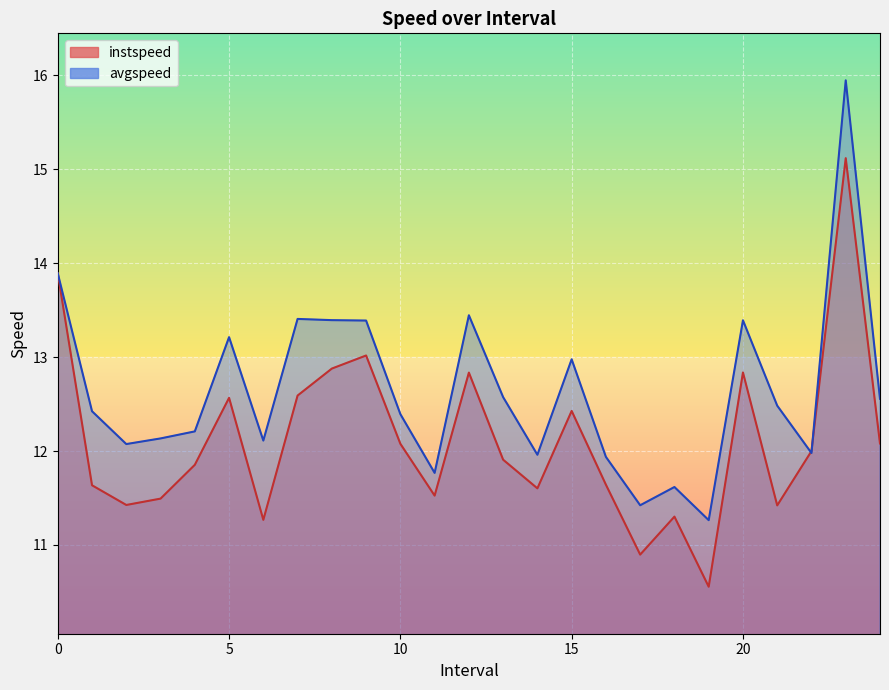

How many lines are shown in the chart?

2